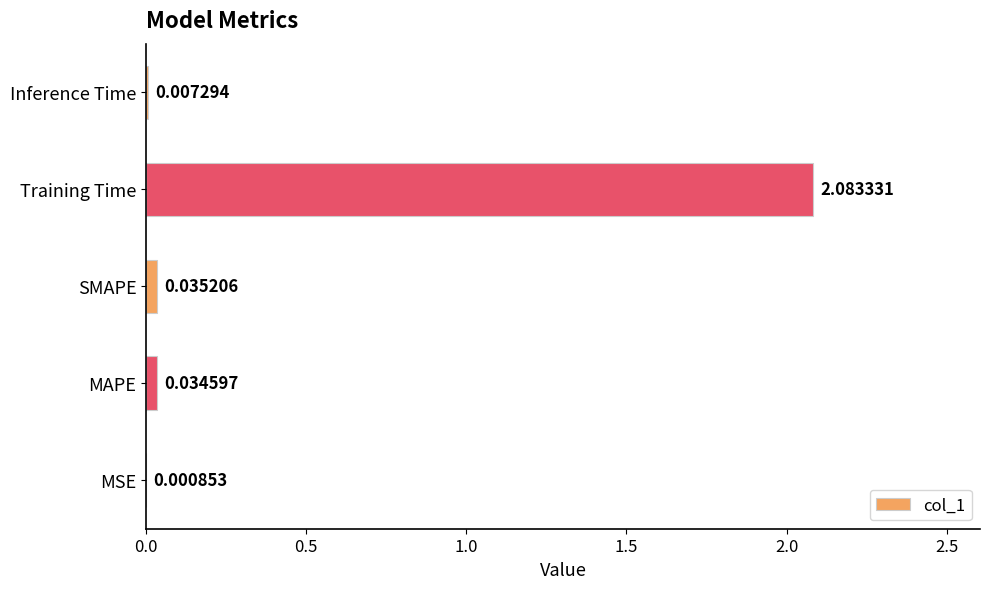

What is the change in value from SMAPE to Training Time?

+2.0